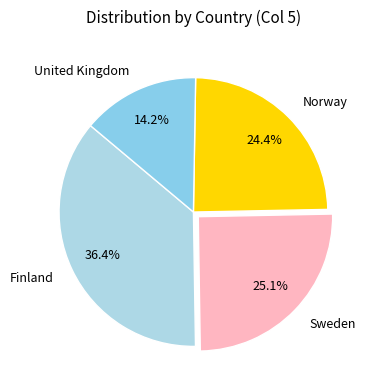

Is there a majority slice in this chart?

No